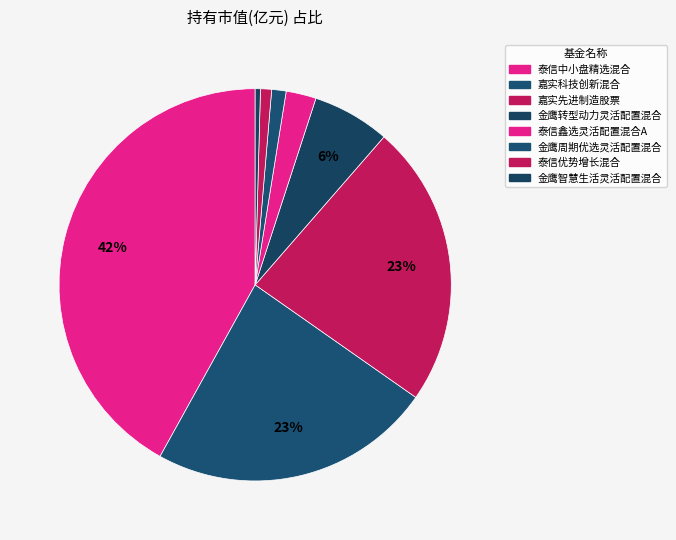

What is the ratio of the value at 泰信鑫选灵活配置混合A to the value at 泰信中小盘精选混合?

0.1